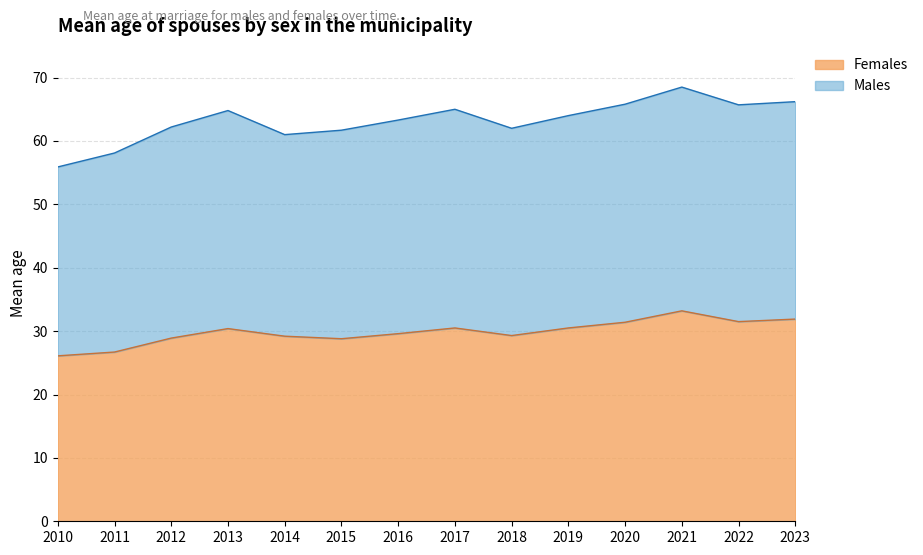

What is the total value across all series at 2014?

61.0